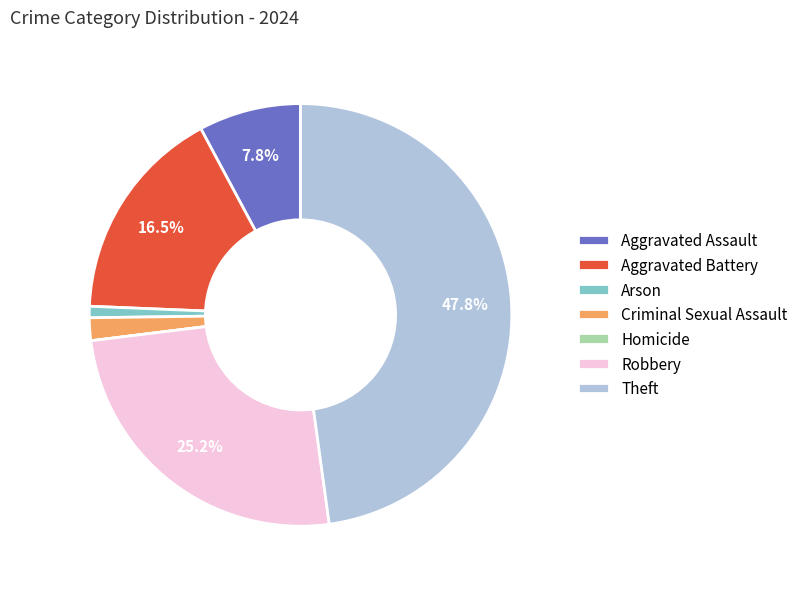

Does Aggravated Assault account for over 50% of the chart?

No